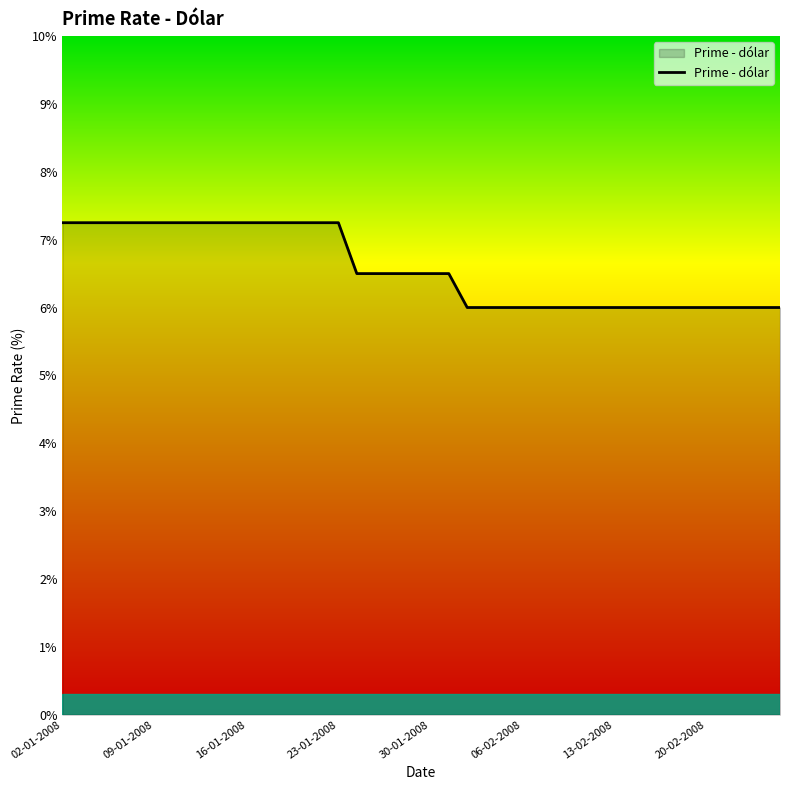

What is the average value?

6.6